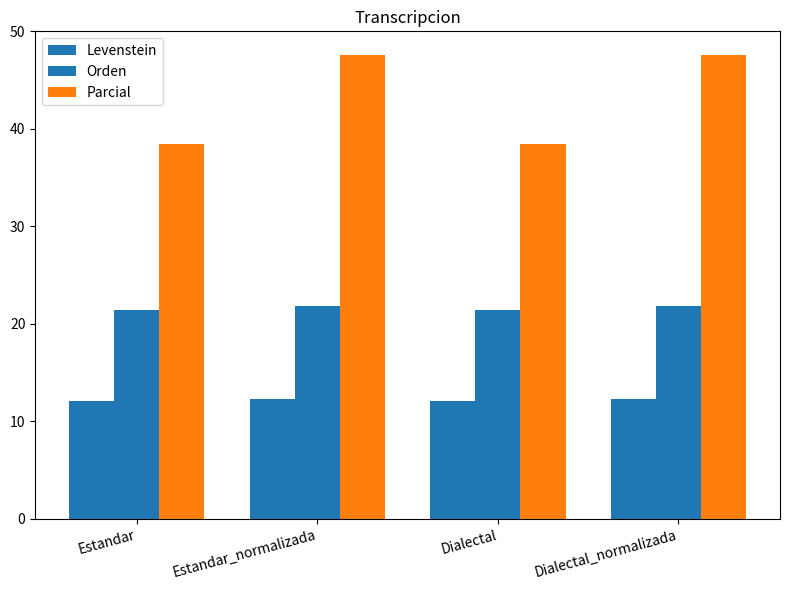

Is the value of Orden at Estandar greater than the value of Levenstein at Estandar_normalizada?

Yes